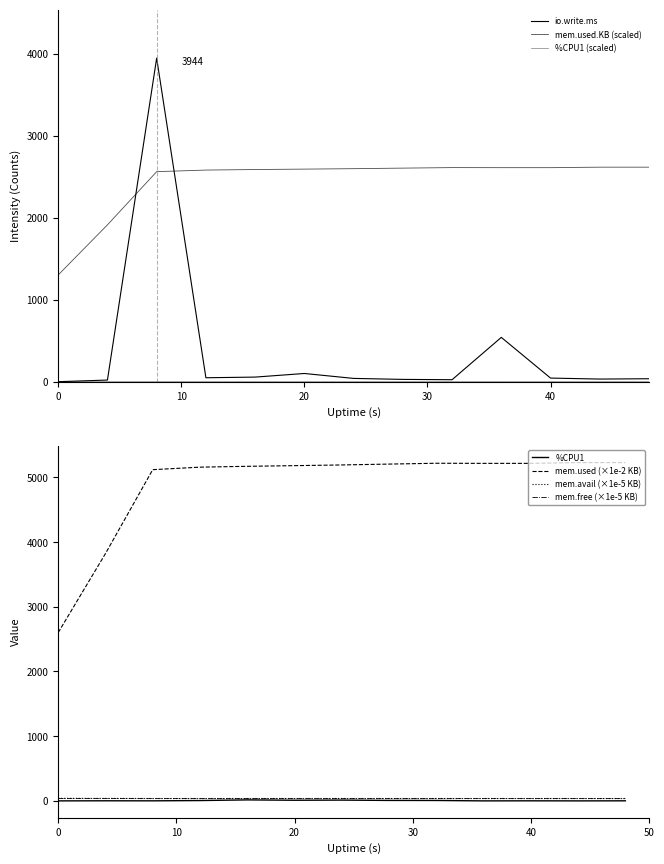

What is the difference between the mem.used.KB_scaled values at 28 and 16?

34.4